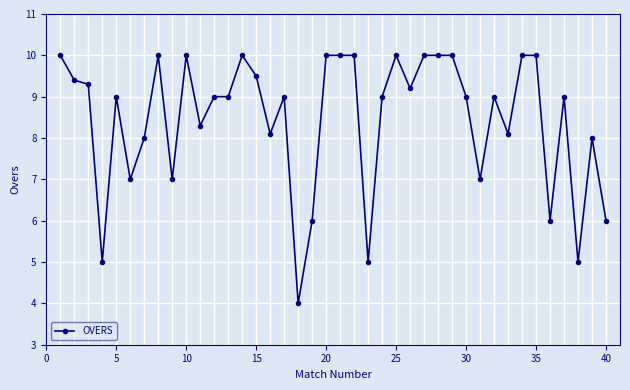

What is the sum of all values?

337.9